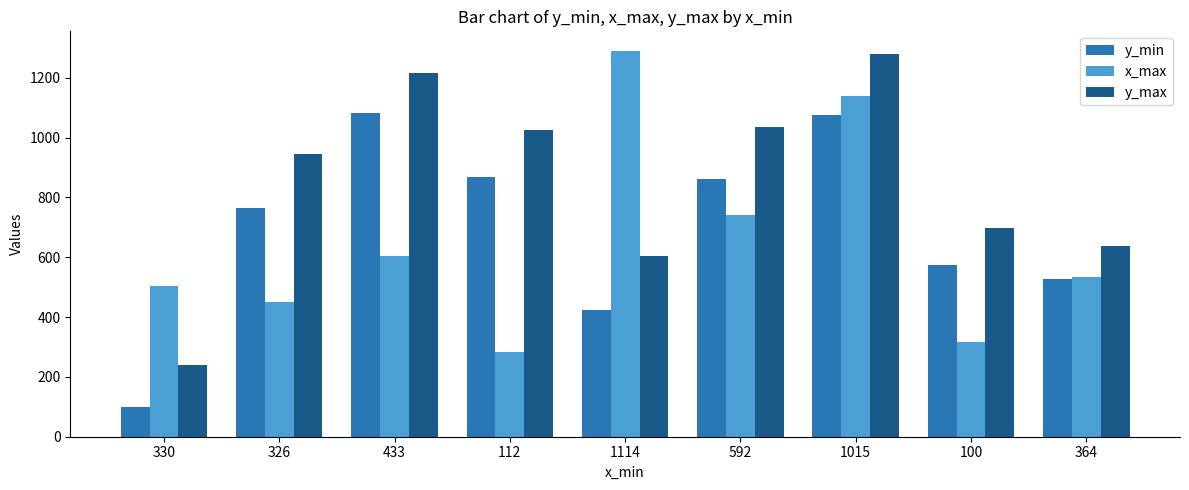

Which series changed the most between 330 and 433?

y_min